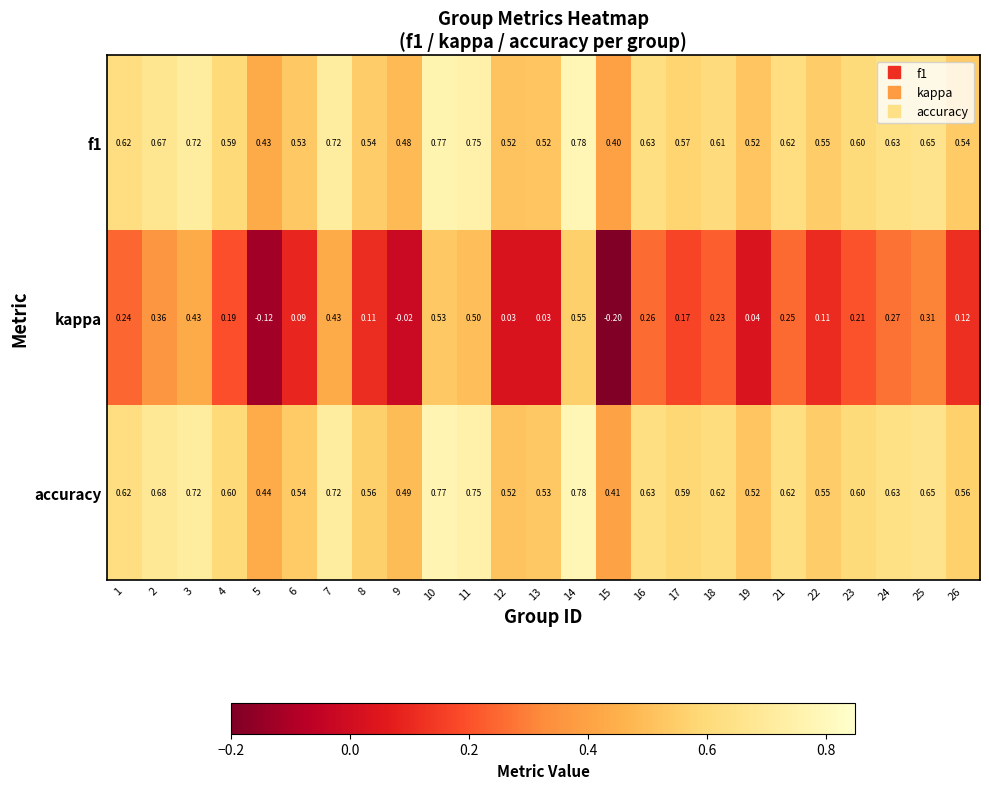

Between 12 and 23, which series saw the biggest shift?

kappa